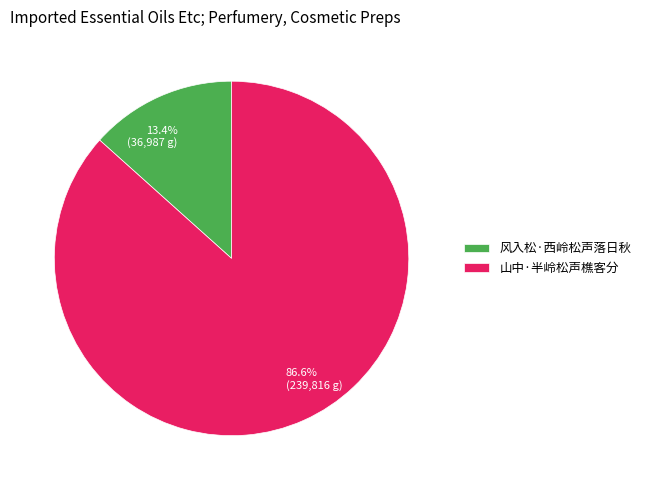

Which category has the biggest portion of the pie?

山中·半岭松声樵客分